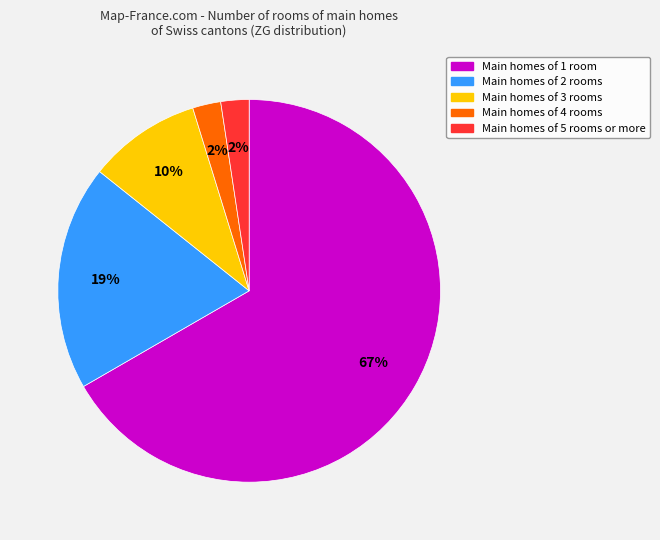

Does any single category account for the majority?

Yes